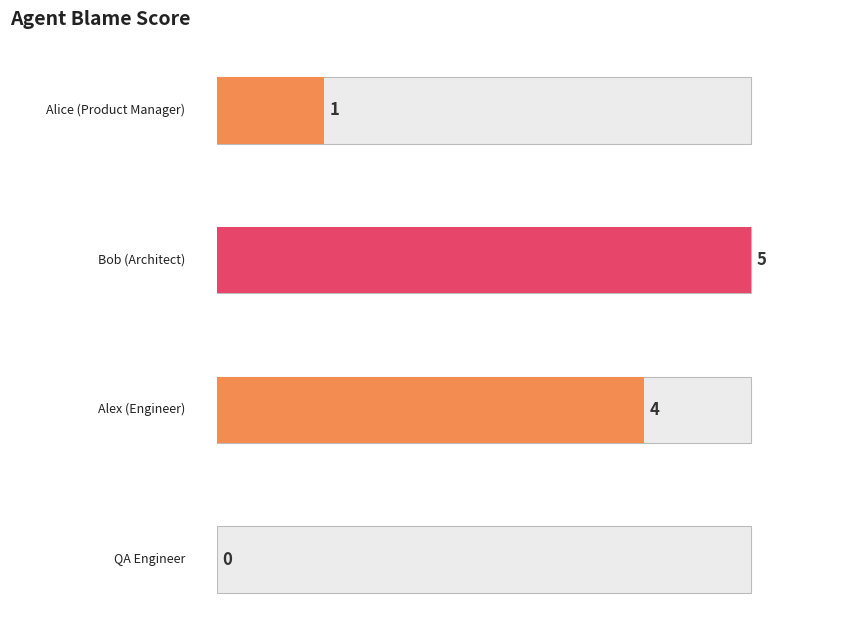

Between Bob (Architect) and QA Engineer, which is larger?

Bob (Architect)